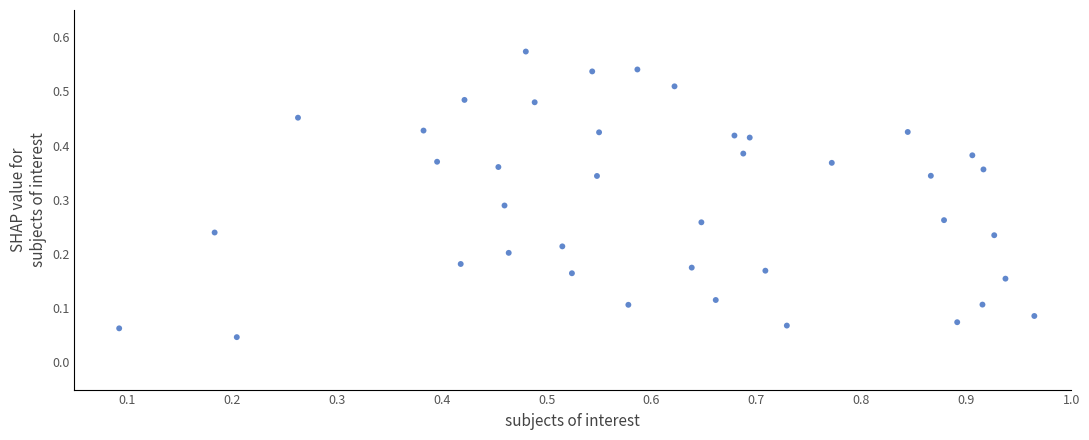

What is the range of X values (max minus min)?

0.9